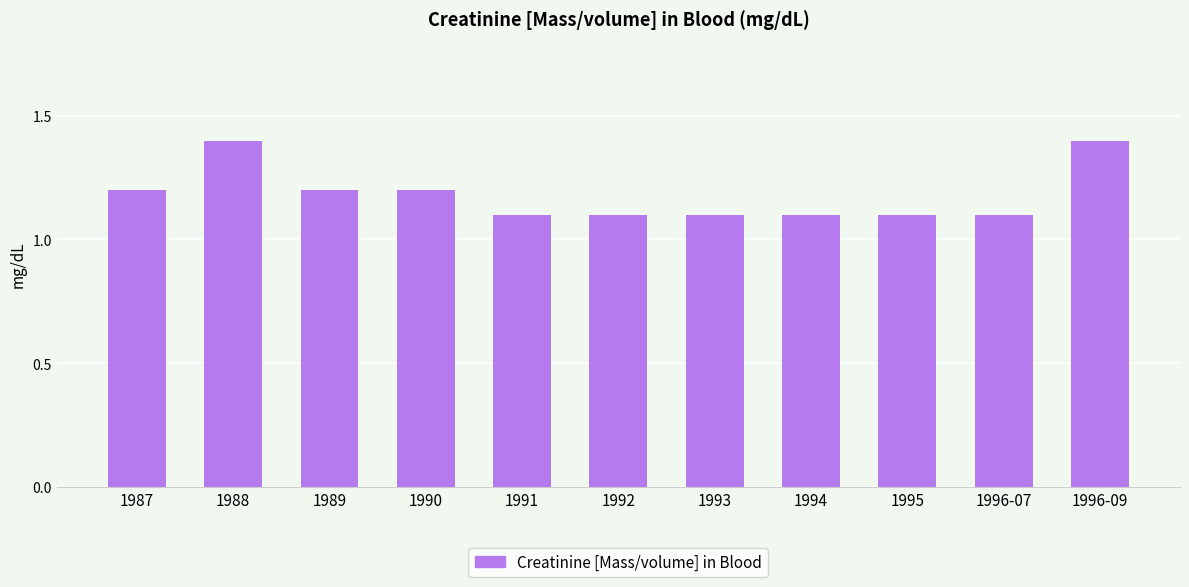

What is the value of the 9th bar from the left?

1.1